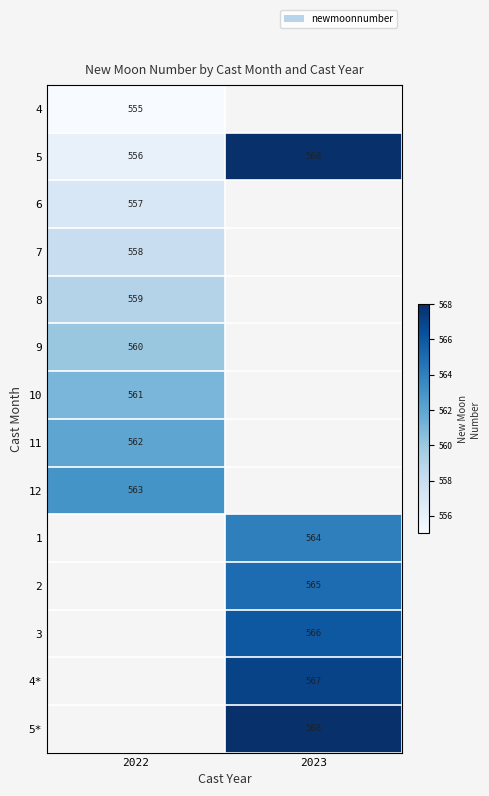

What is the highest value of the 5 series?

568